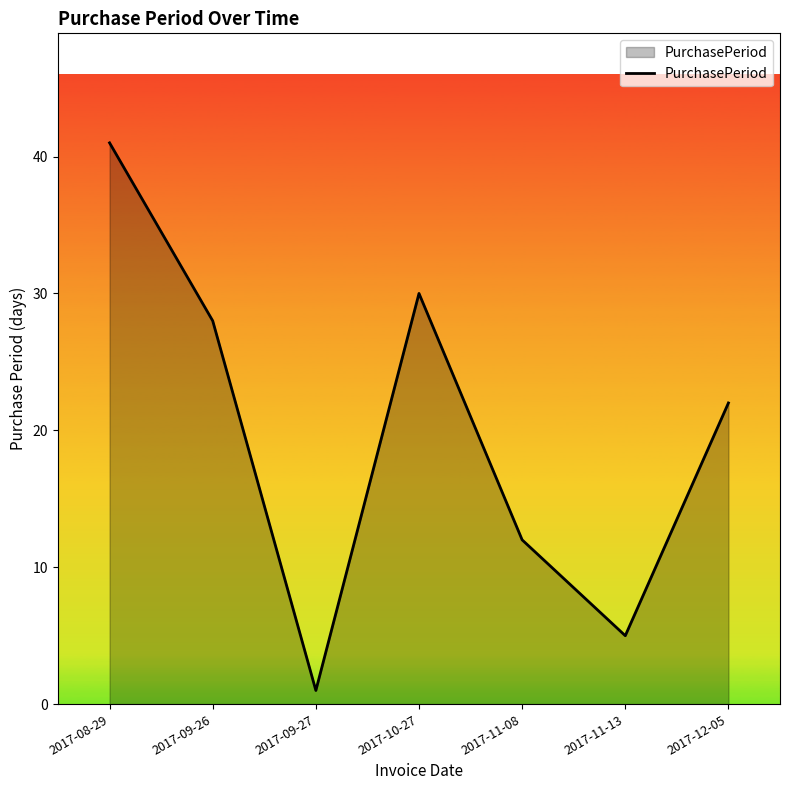

What is the sum of the values at 2017-09-27 and 2017-11-08?

13